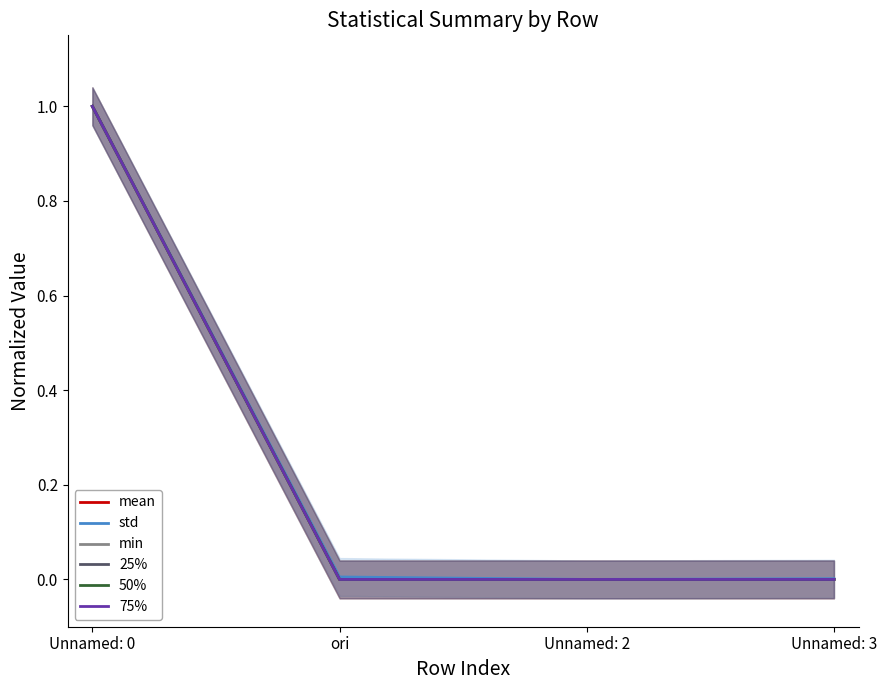

What is the highest value of the 75% series?

1.0